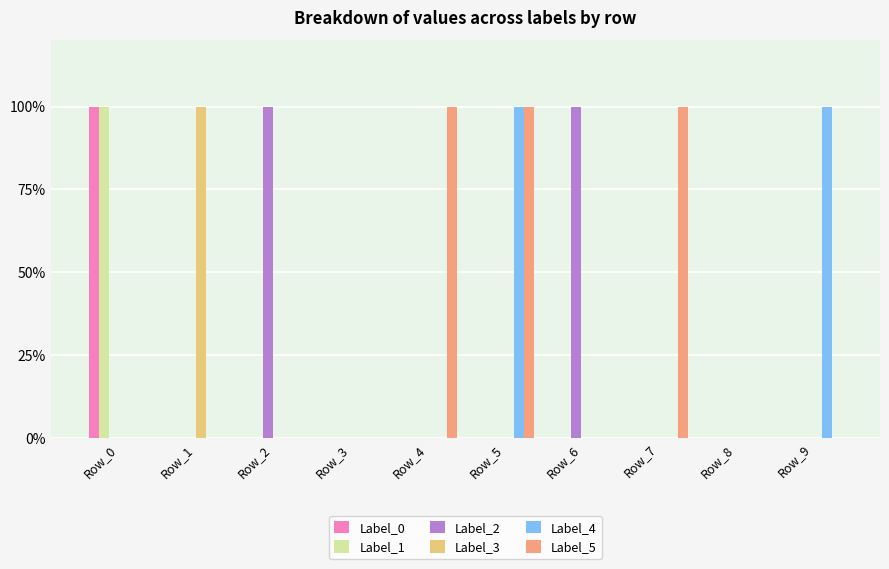

The value of Label_1 at Row_4 is 0. True or false?

True